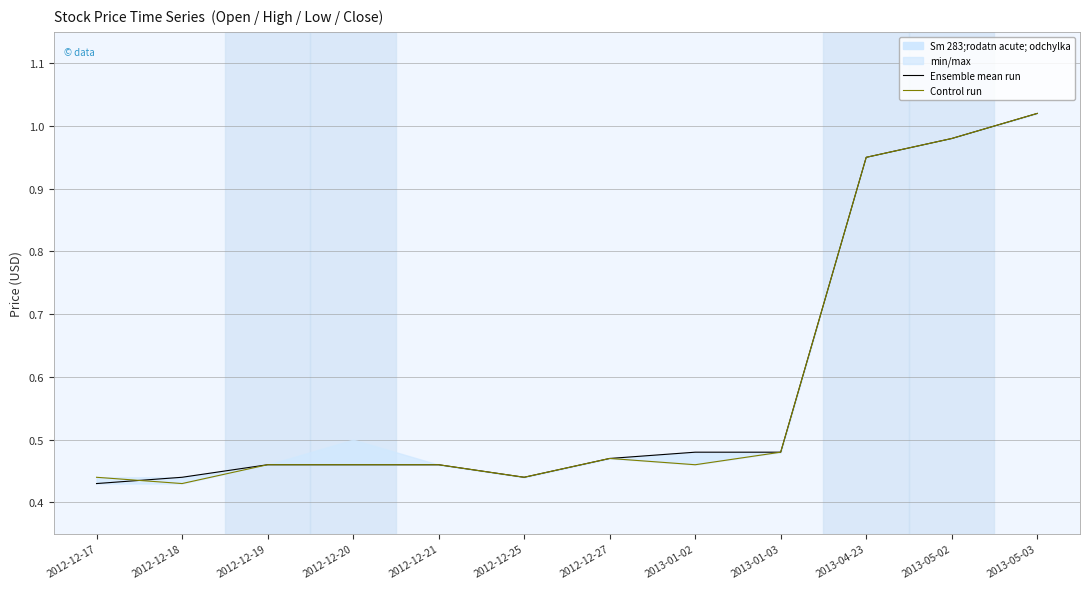

The Control run series shows 0.5 at 2012-12-21. True or false?

True